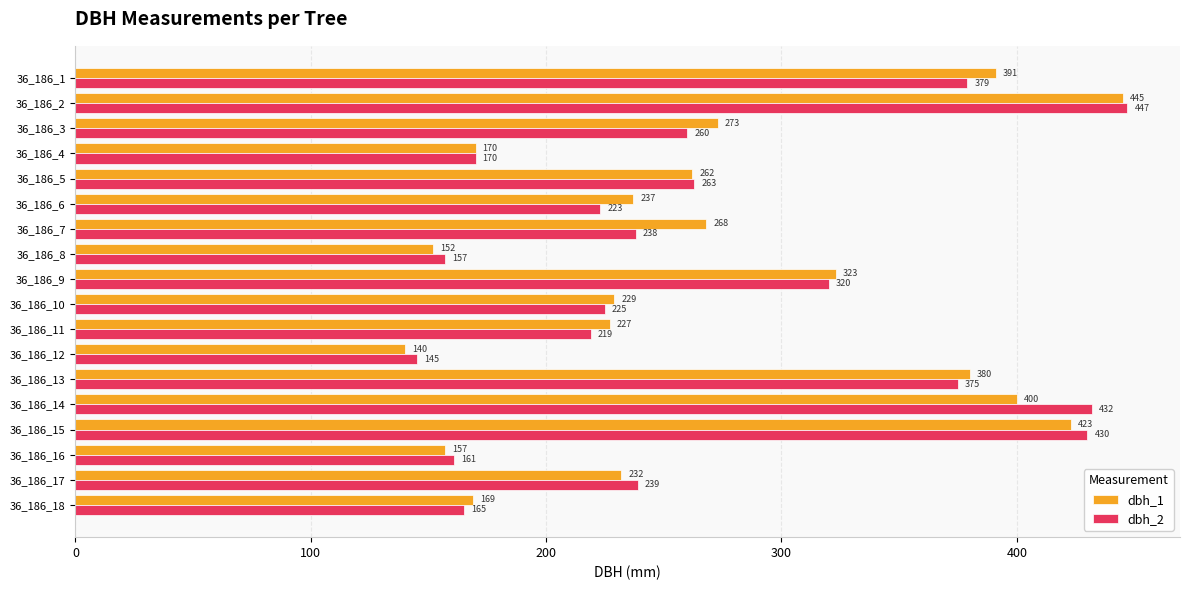

The dbh_1 series shows 232 at 36_186_17. True or false?

True